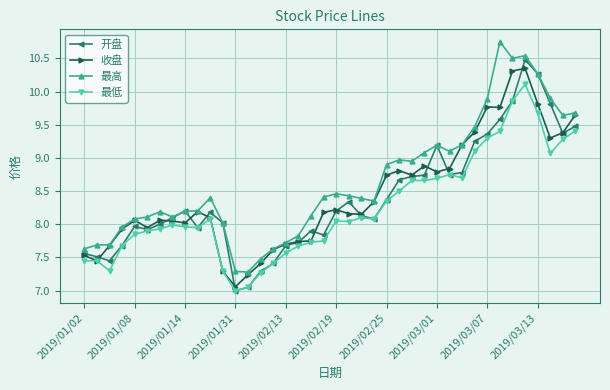

True or false: 开盘 has more than 2 interior local peaks.

True